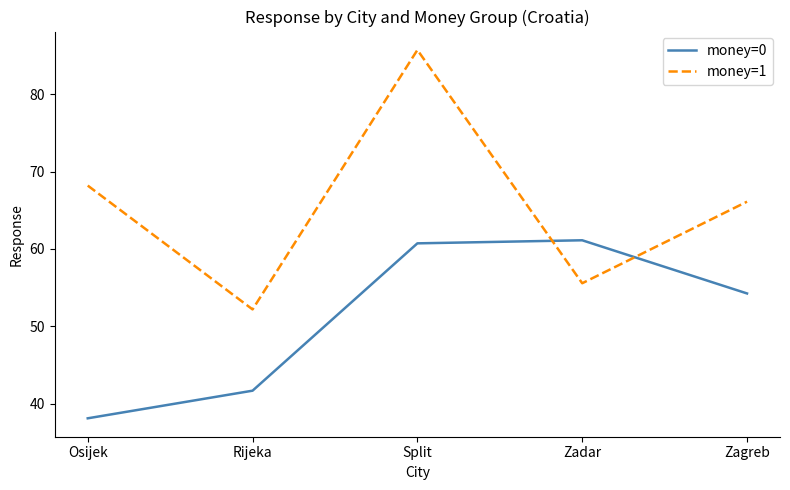

List the series in order of their overall mean, lowest first.

money=0, money=1